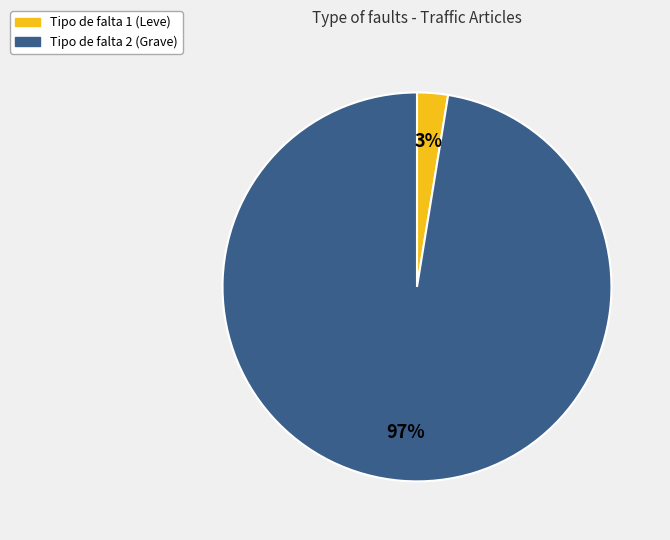

Count the number of slices in the pie.

2